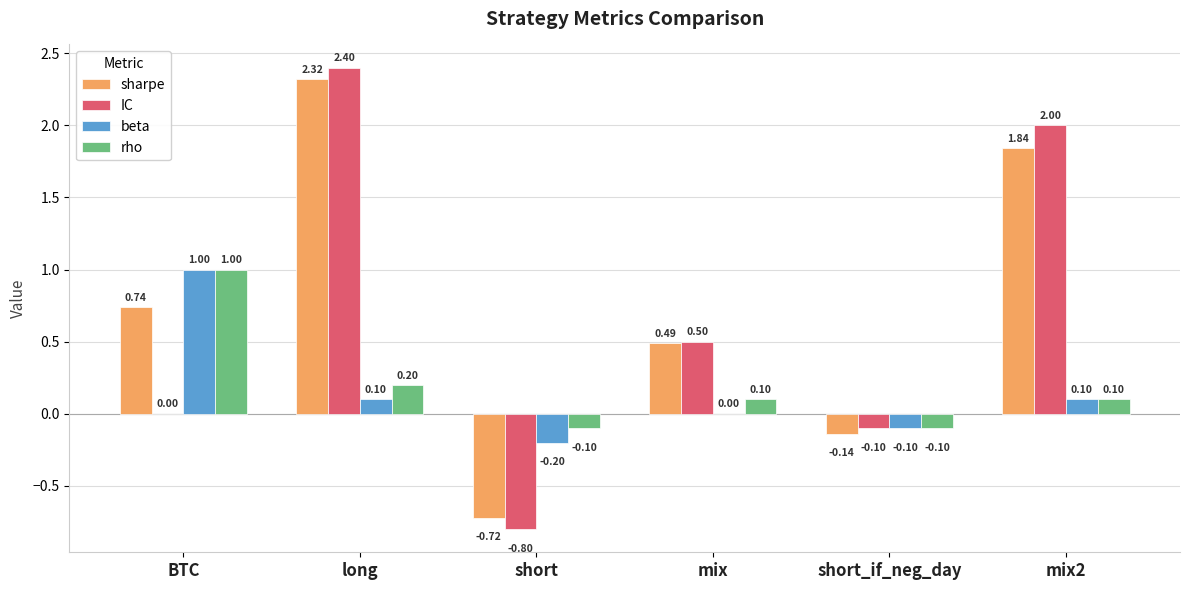

Which category has the highest value in the beta series?

BTC